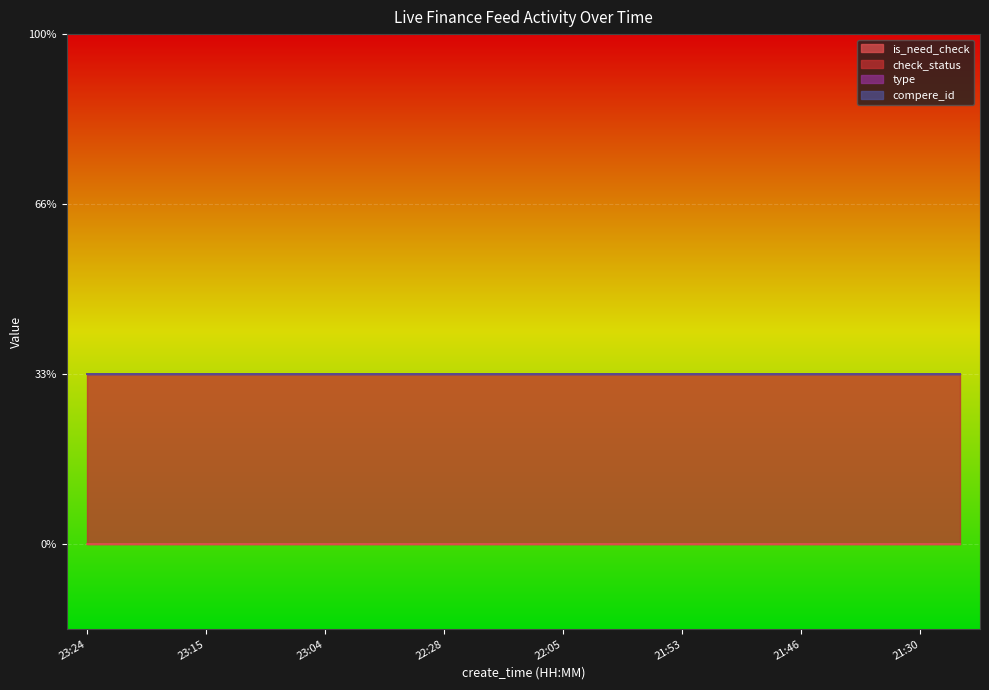

What is the label of the 23rd point from the left?

21:22